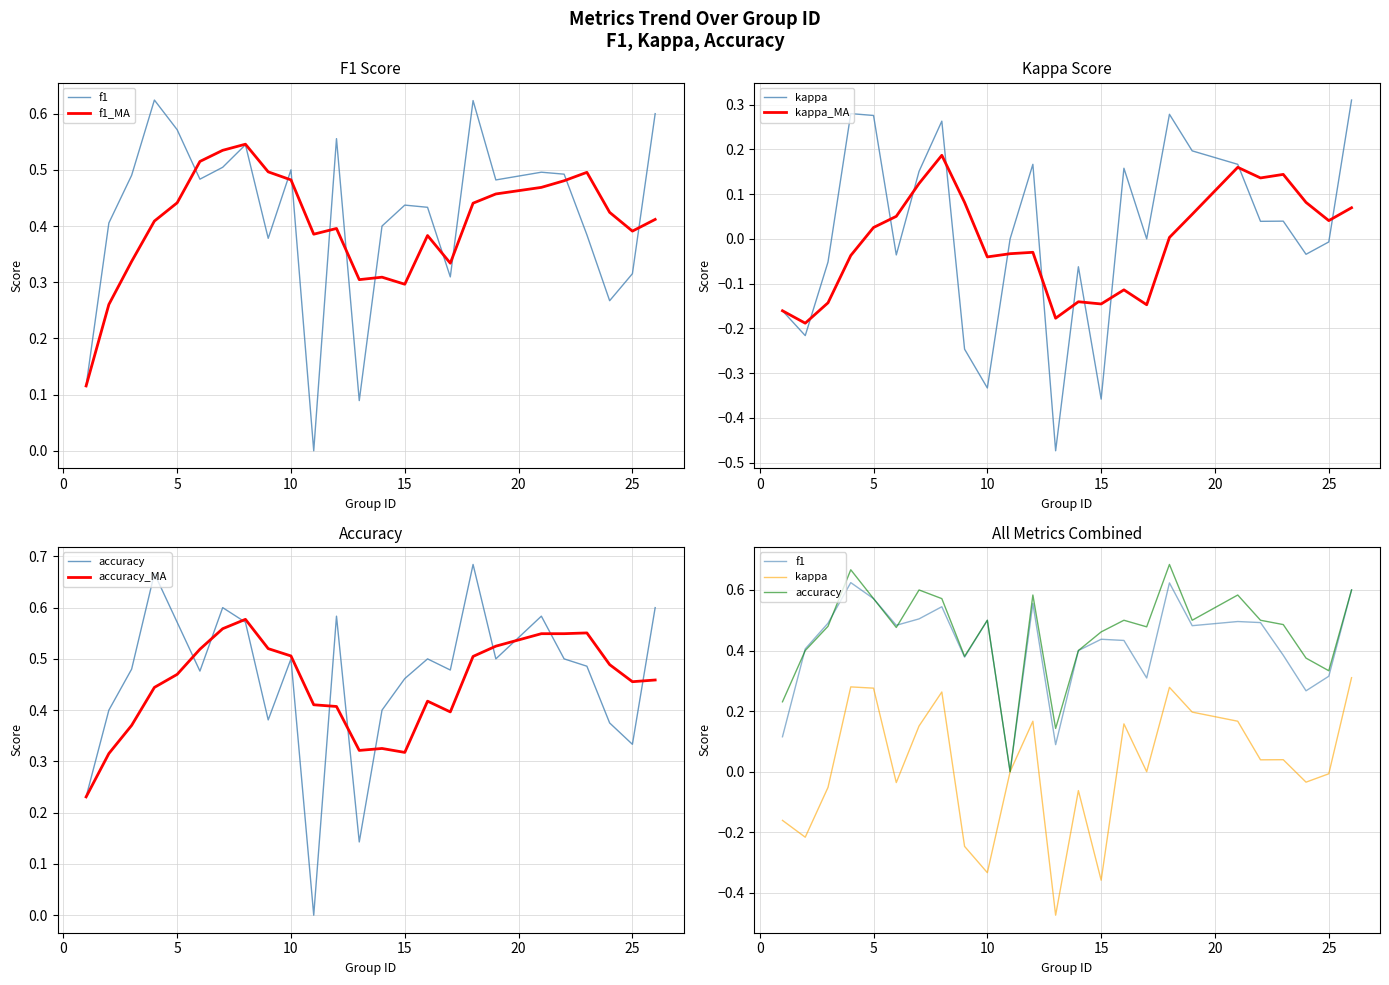

List the series in order of their peak value, highest first.

accuracy, f1, accuracy_MA, f1_MA, kappa, kappa_MA